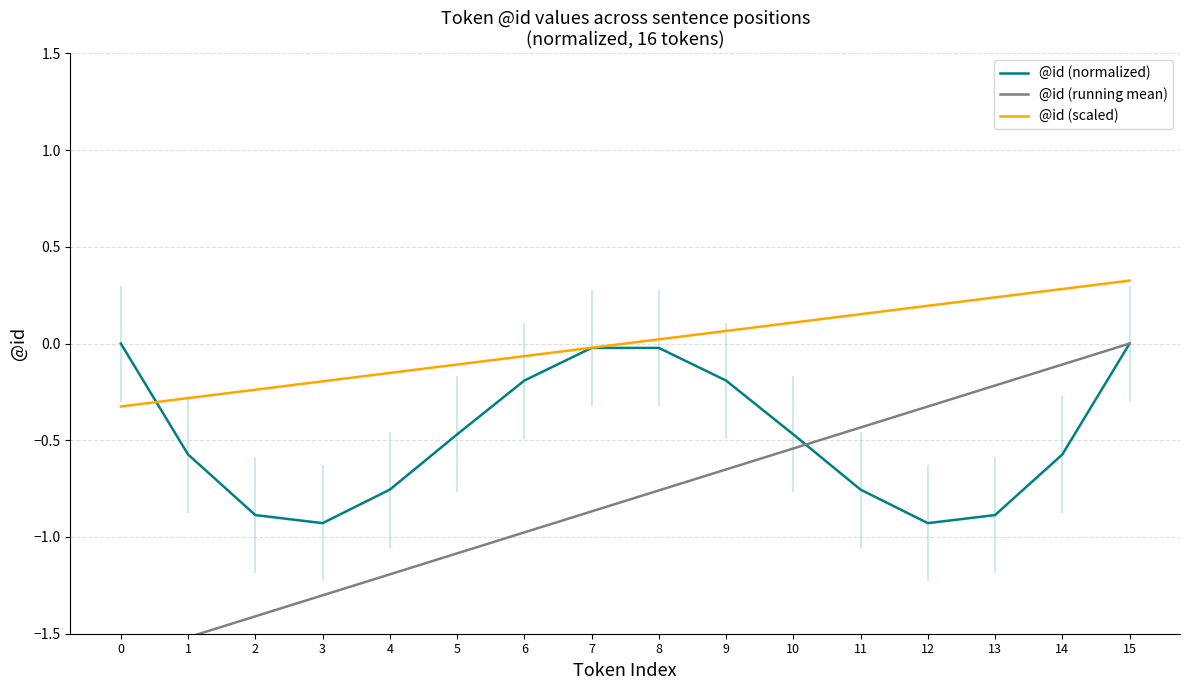

What are all the series names shown in the legend?

@id (normalized), @id (running mean), @id (scaled)